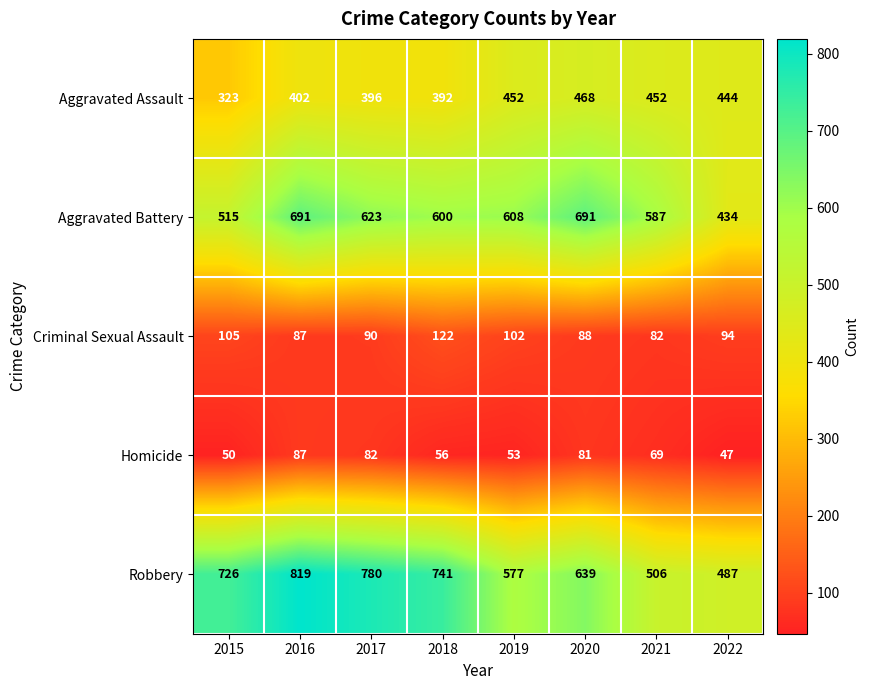

Which label corresponds to the smallest value in the chart?

2022